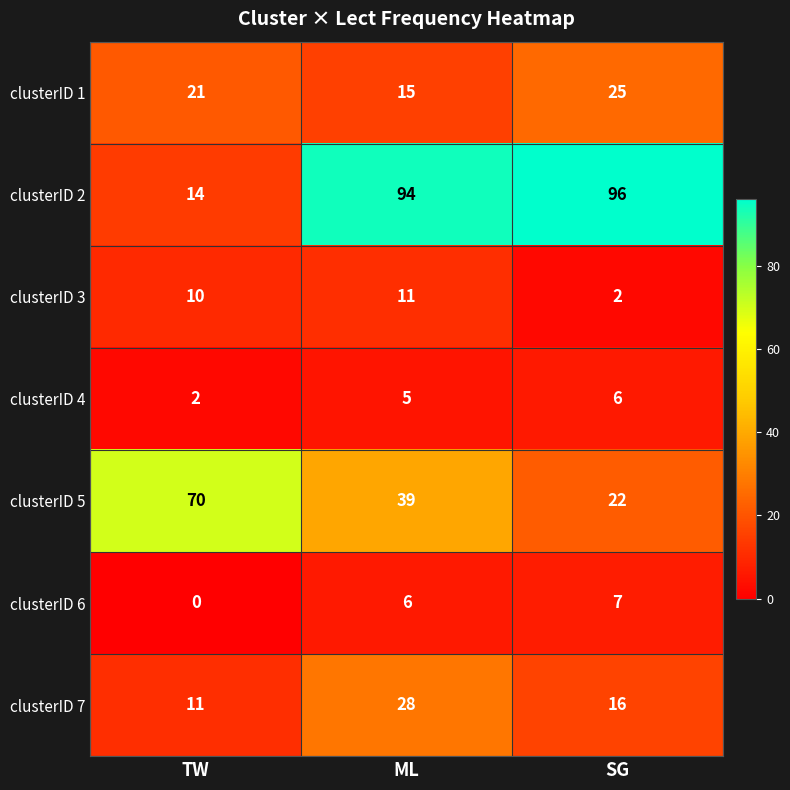

What is the sum of the clusterID 4 values at SG and TW?

8